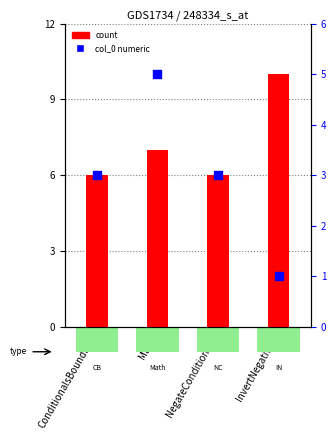

Which series has the widest spread of Y values?

count